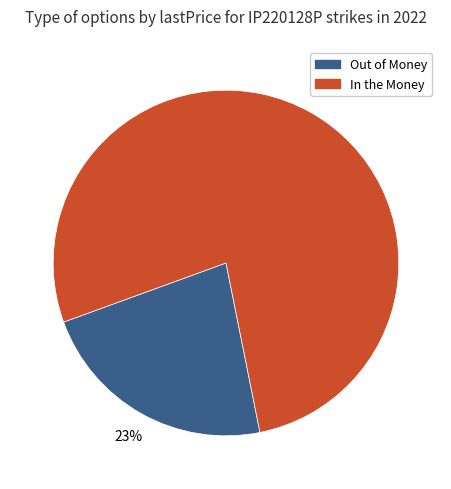

Does any single category account for the majority?

Yes